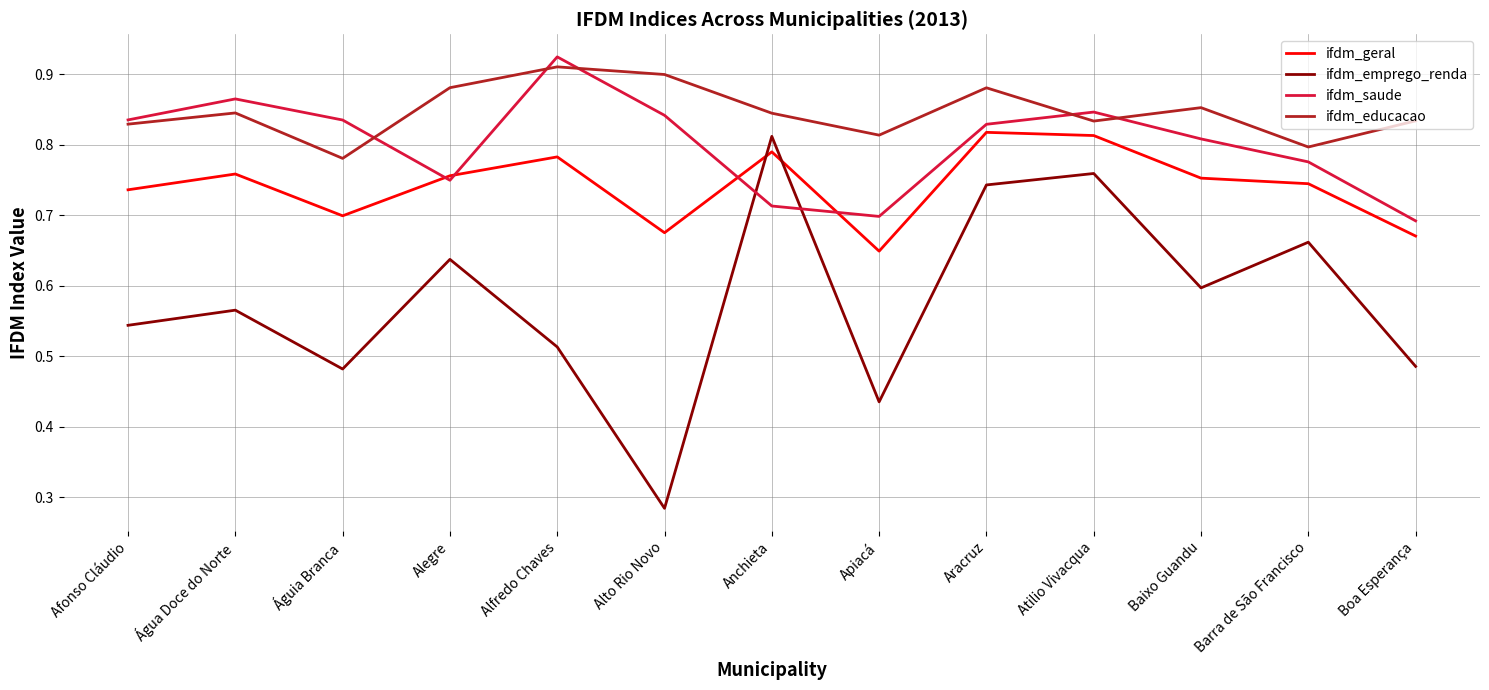

Which series has the widest spread of values?

ifdm_emprego_renda